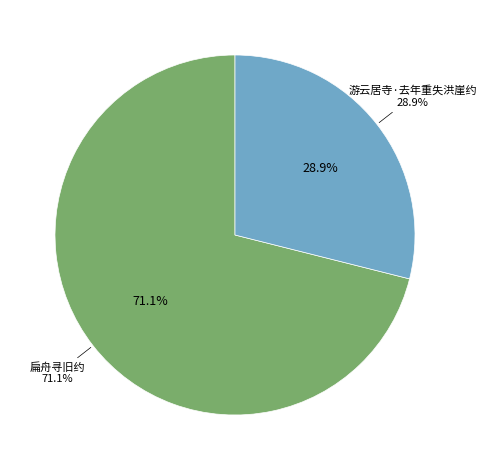

Approximately how many times larger is the value at 游云居寺·去年重失洪崖约 compared to 扁舟寻旧约?

0.4